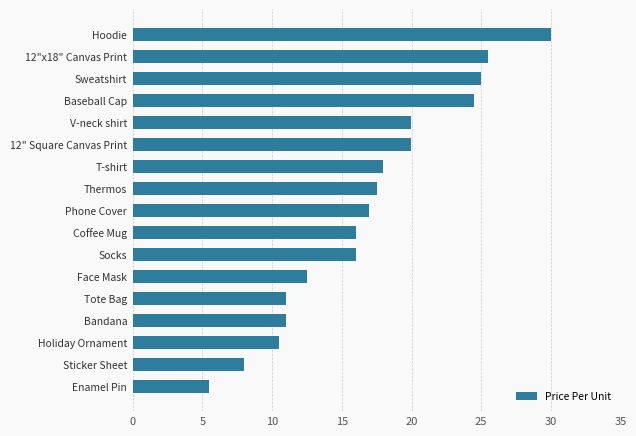

What position from the bottom is Face Mask?

6